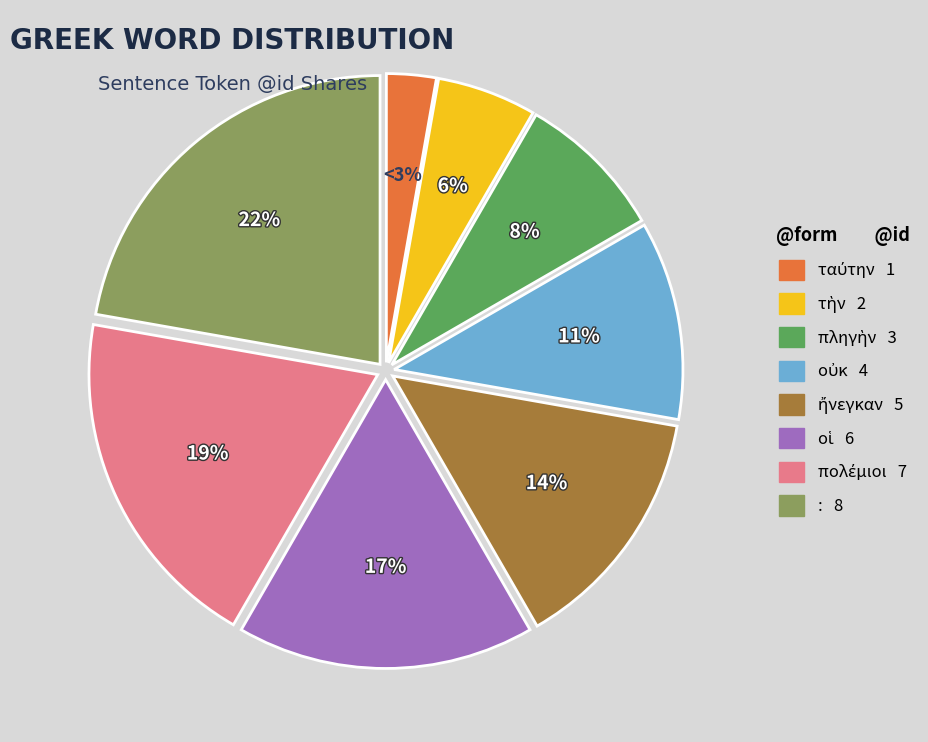

To the nearest percent, what is the average slice percentage?

12%